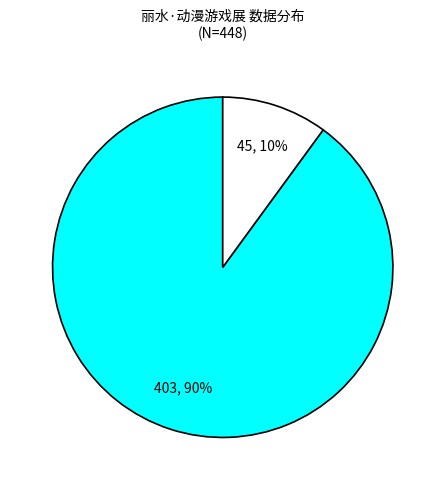

Is there any slice that represents more than half of the pie?

Yes